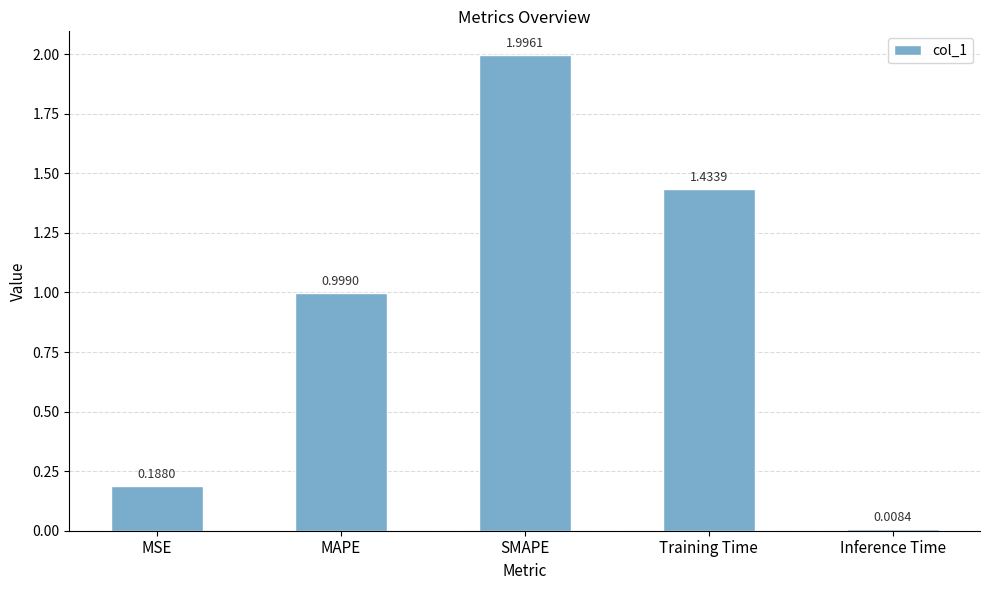

How many bars are there in total?

5